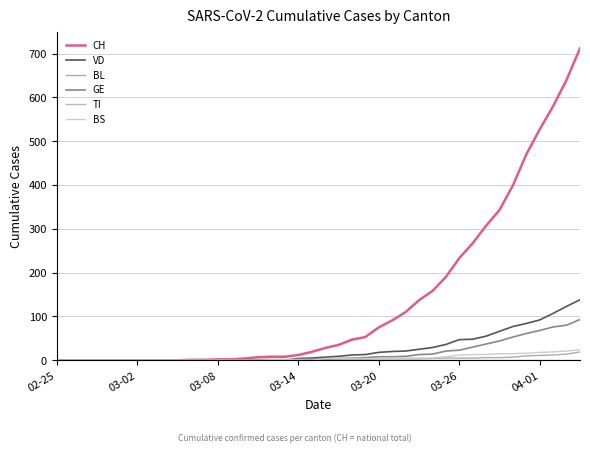

Which series has the largest total across all categories?

CH